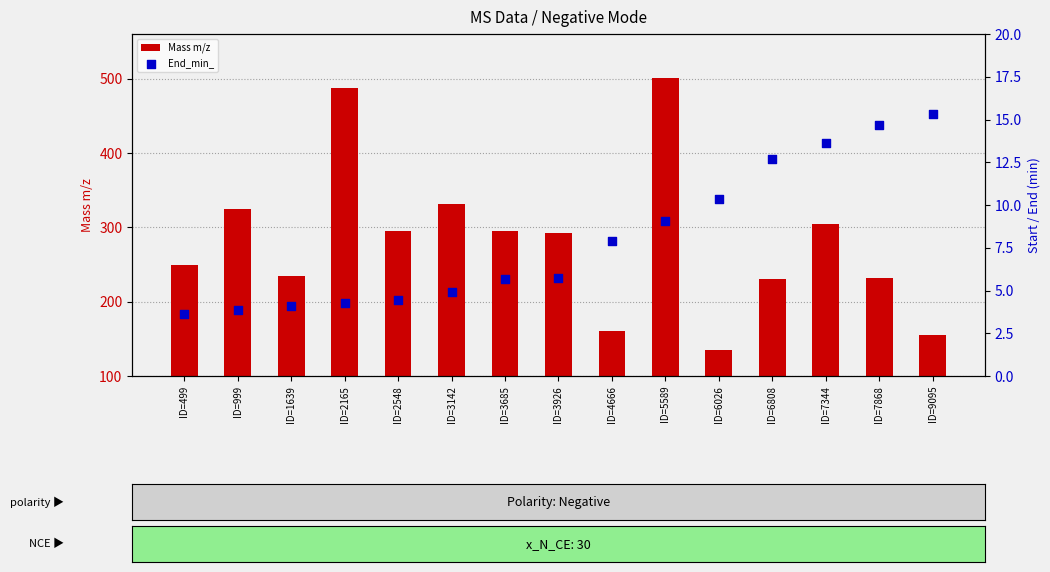

What is the total value across all series at ID=5589?

510.4